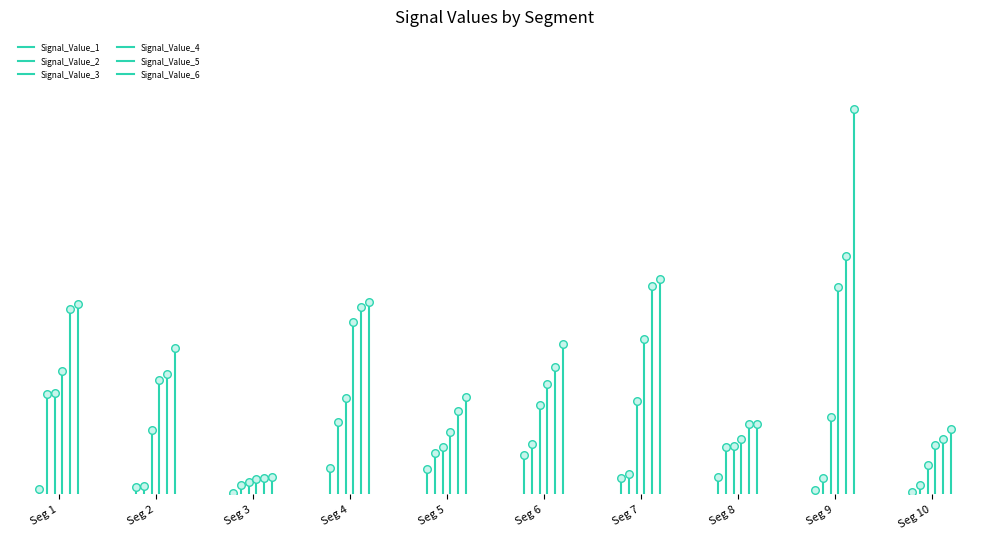

What are all the series names shown in the legend?

Signal_Value_1, Signal_Value_2, Signal_Value_3, Signal_Value_4, Signal_Value_5, Signal_Value_6